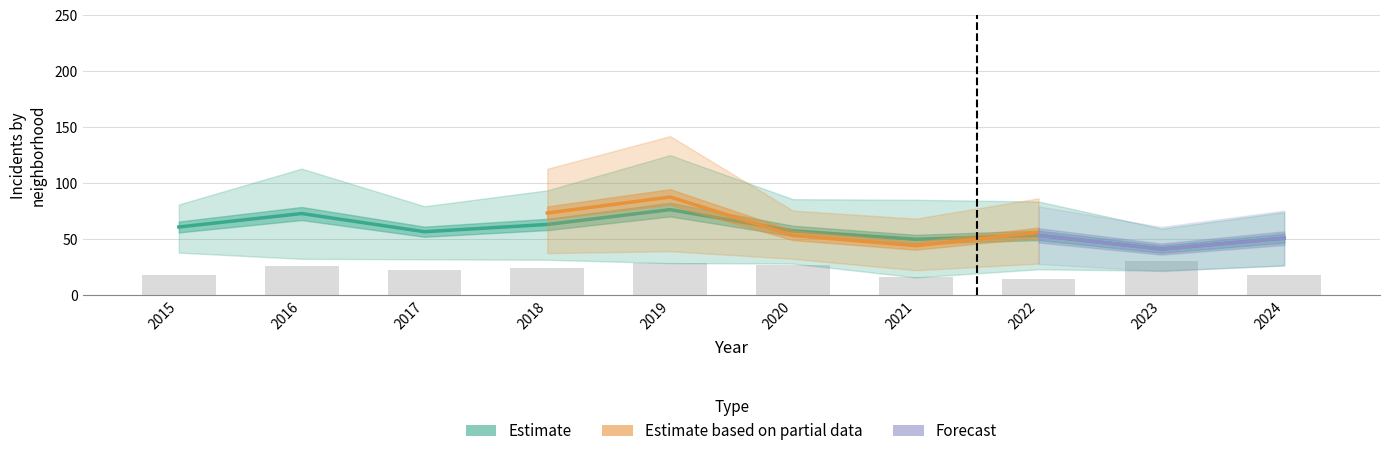

At which category does the chart reach its minimum across all series?

2021